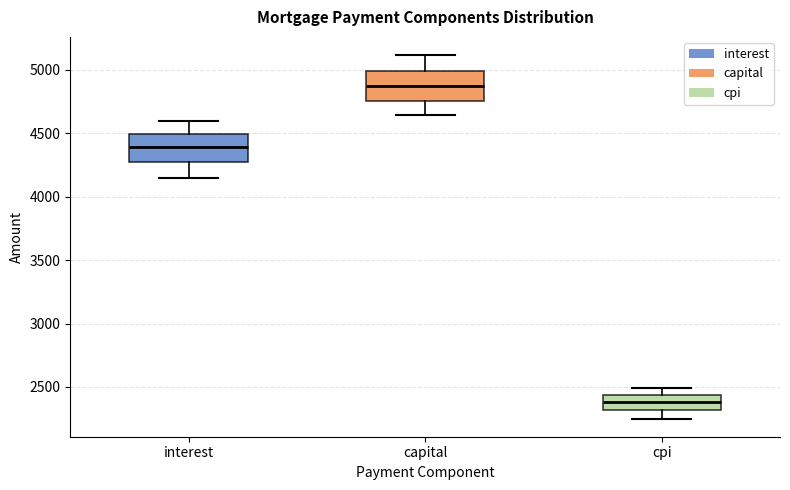

Reading left to right, transcribe this box plot: for each box, give where its median line is, the range the box spans, and where its two whiskers end, as read against the y-axis. The values are not printed on the chart, so give them approximately, as read against the axis.

interest: median 4400, box 4250 to 4500, whiskers 4150 to 4600
capital: median 4850, box 4750 to 5000, whiskers 4650 to 5100
cpi: median 2400, box 2300 to 2450, whiskers 2250 to 2500